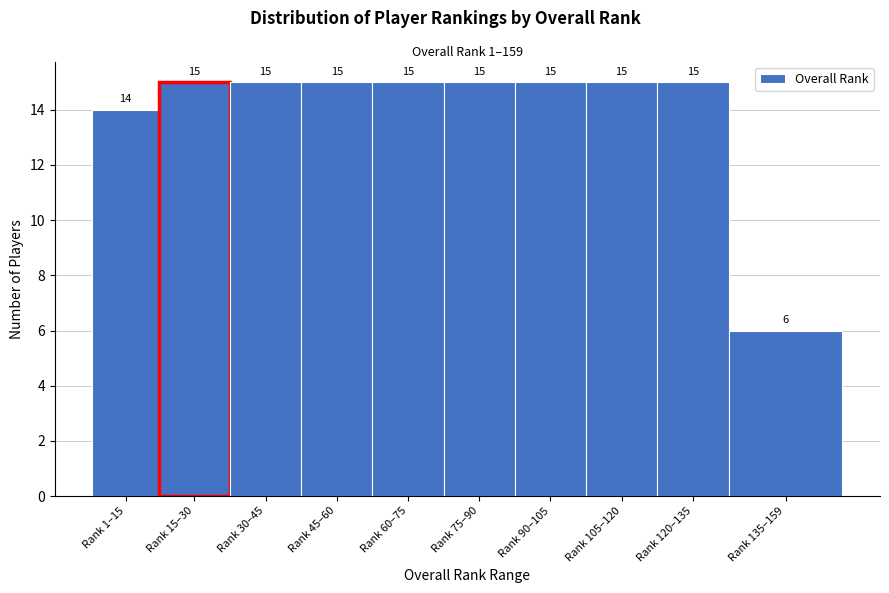

Reading left to right, transcribe all the data shown in this chart.

14	15	15	15	15	15	15	15	15	6